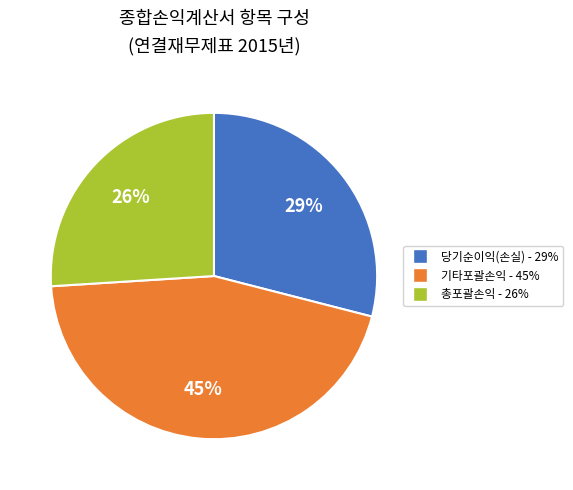

Is there a majority slice in this chart?

No